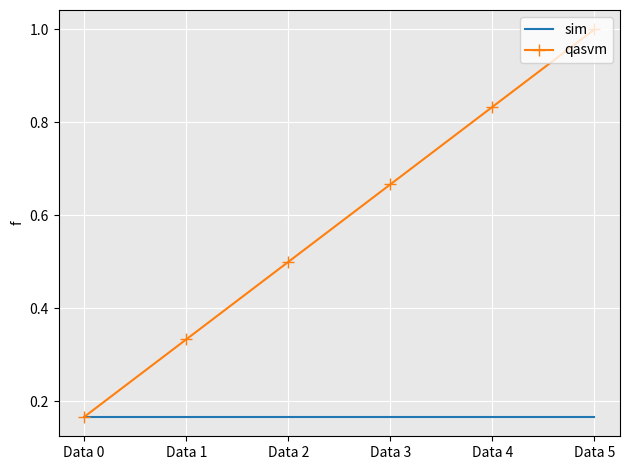

Which category has the highest value in the qasvm series?

Data 5